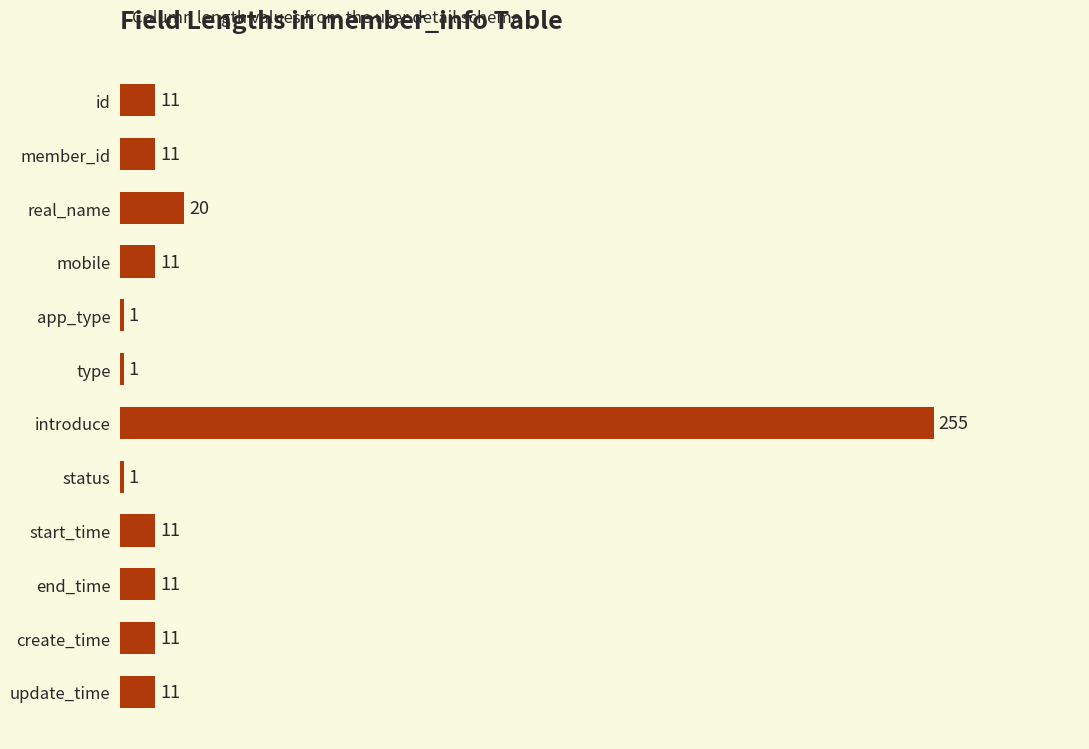

Count the number of data series in this chart.

1